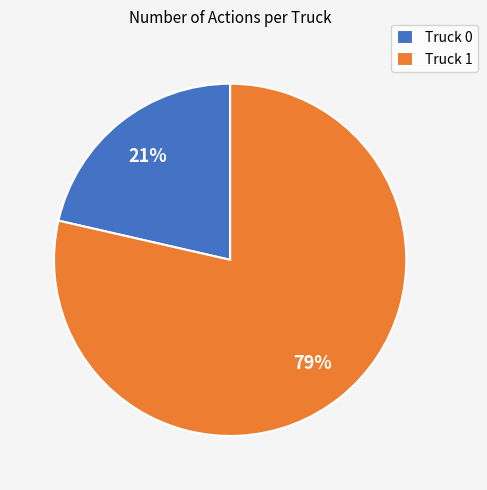

What is the ratio of the value at Truck 0 to the value at Truck 1?

0.3